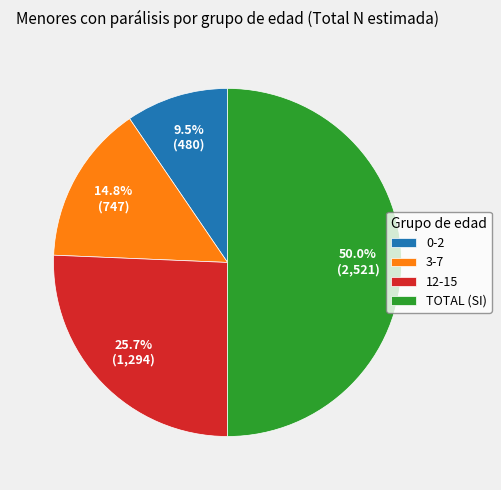

Is it true that 12-15 is 26% of the pie?

True